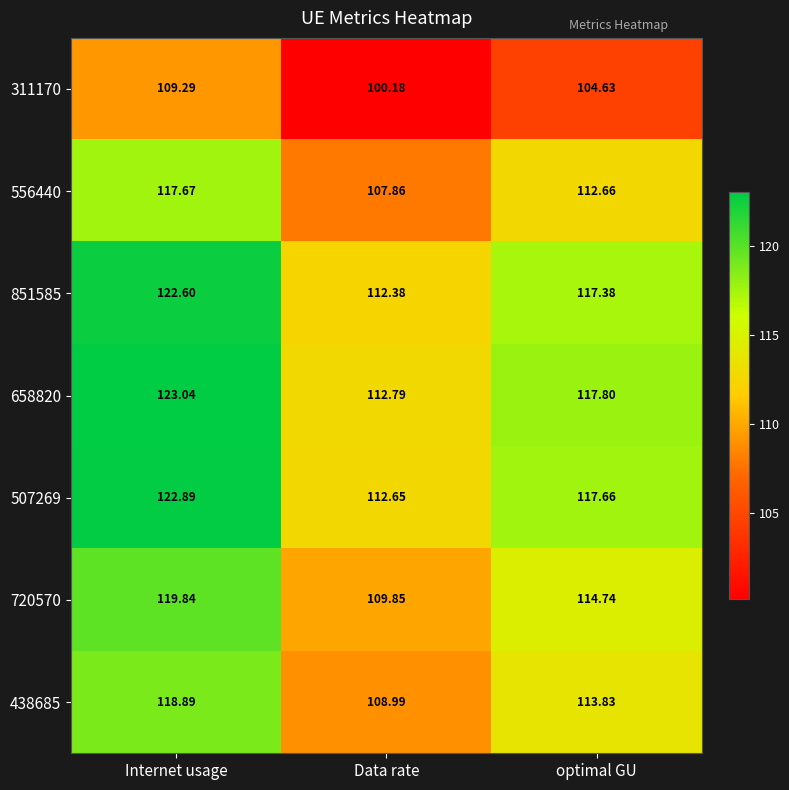

At which label is 851585 closest to 117?

optimal GU